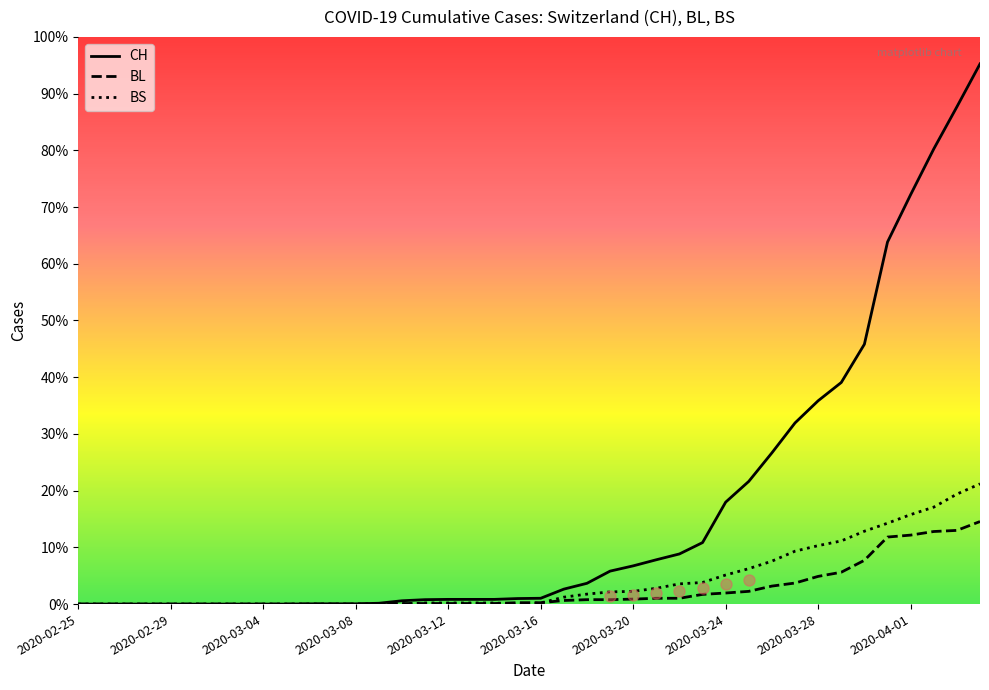

Is this an area chart (filled region under the line)?

No